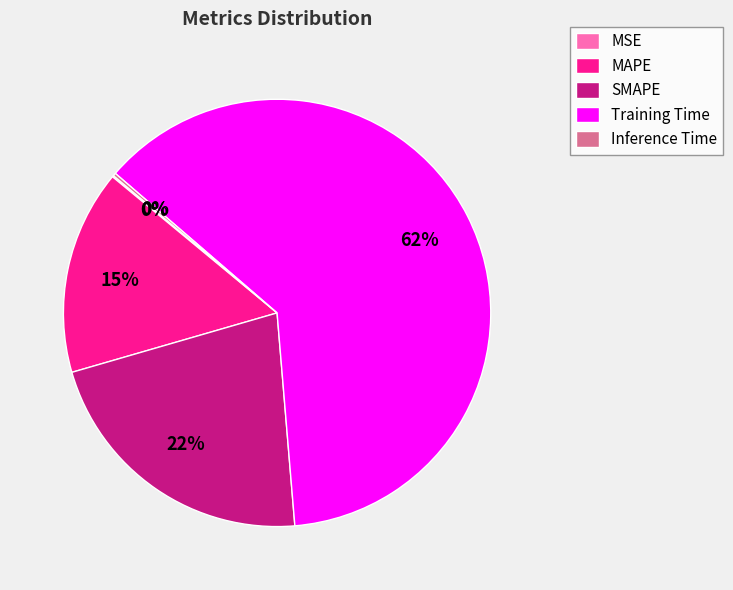

Is the sum of Training Time and SMAPE greater than half?

Yes